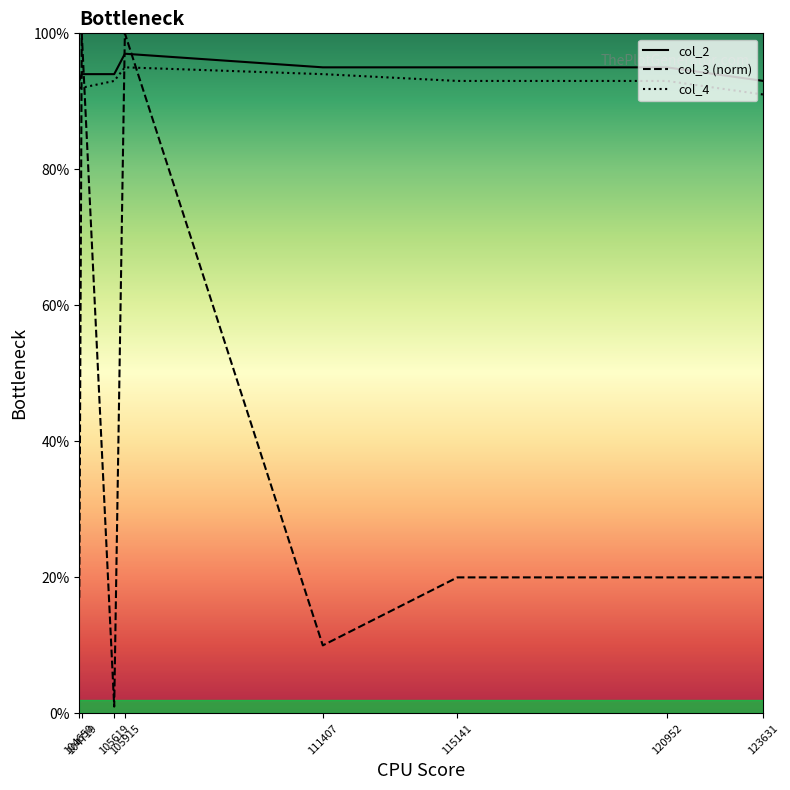

Rank the series by their maximum value, from lowest to highest.

col_4, col_2, col_3 (norm)